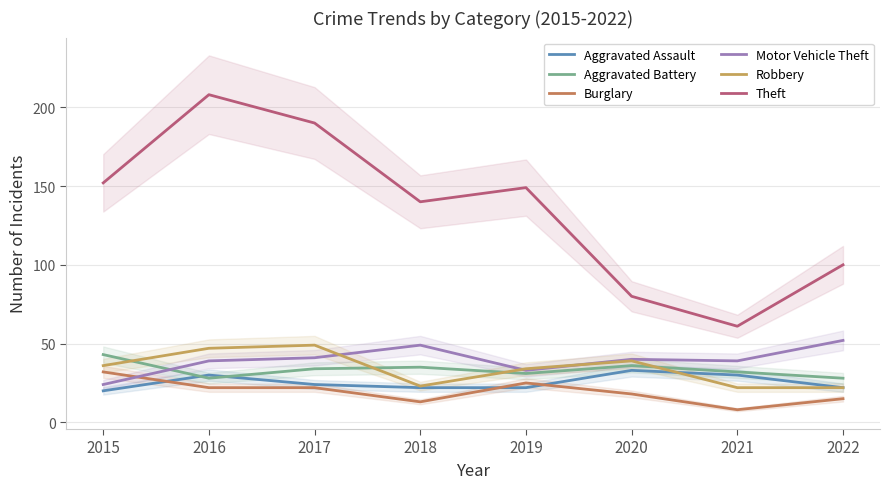

What is the average value of the Aggravated Assault series?

25